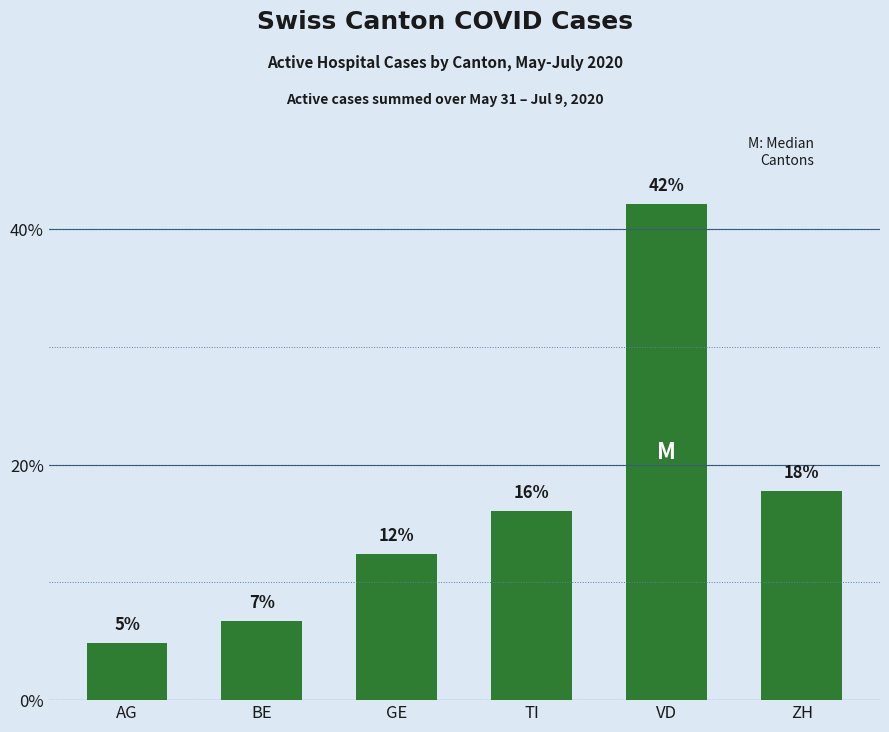

Rank the categories by value from lowest to highest.

AG, BE, GE, TI, ZH, VD